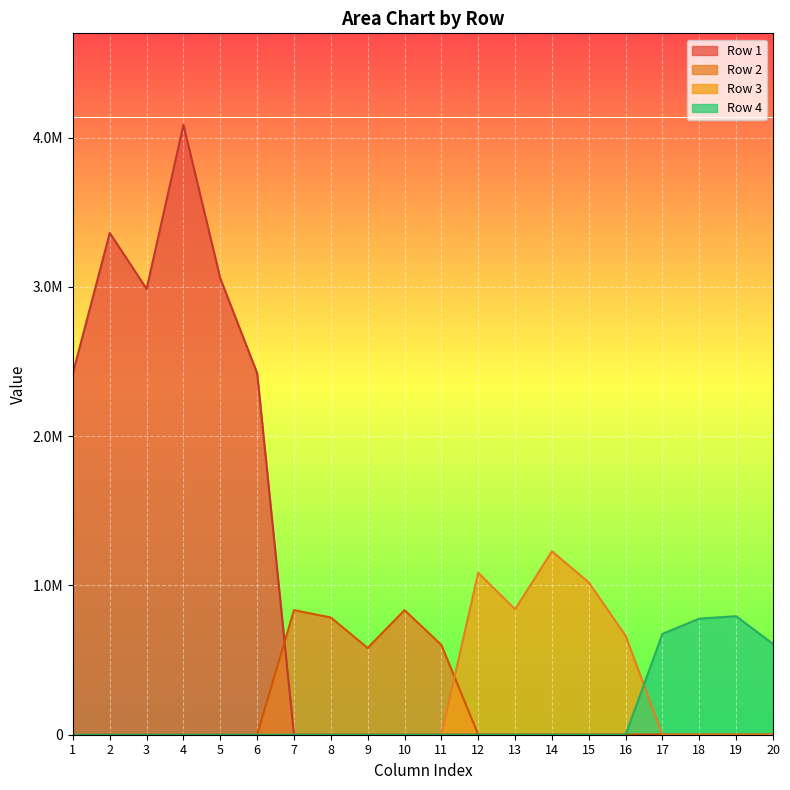

Which series changed the most between 1 and 2?

Row 1